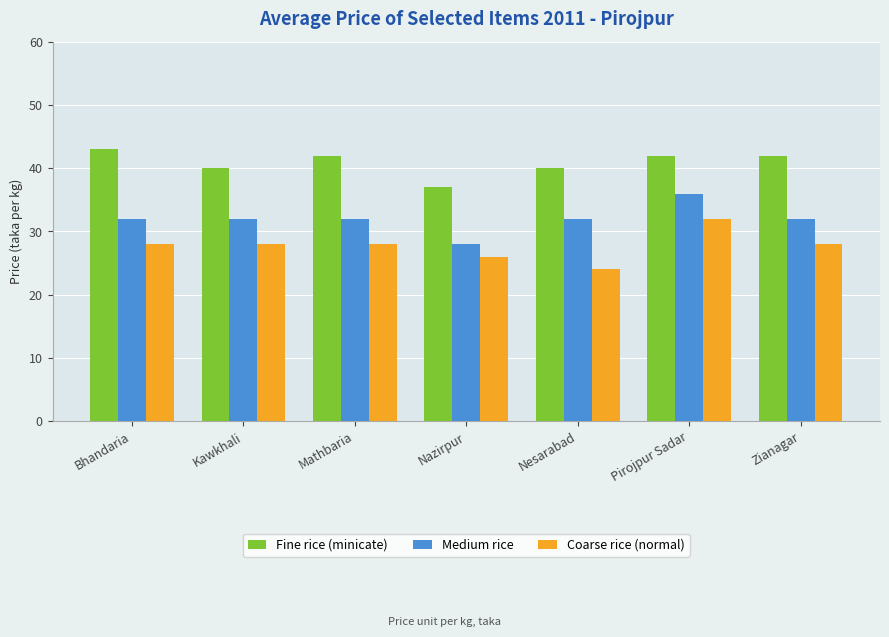

Which series changed the most between Nesarabad and Pirojpur Sadar?

Coarse rice (normal)